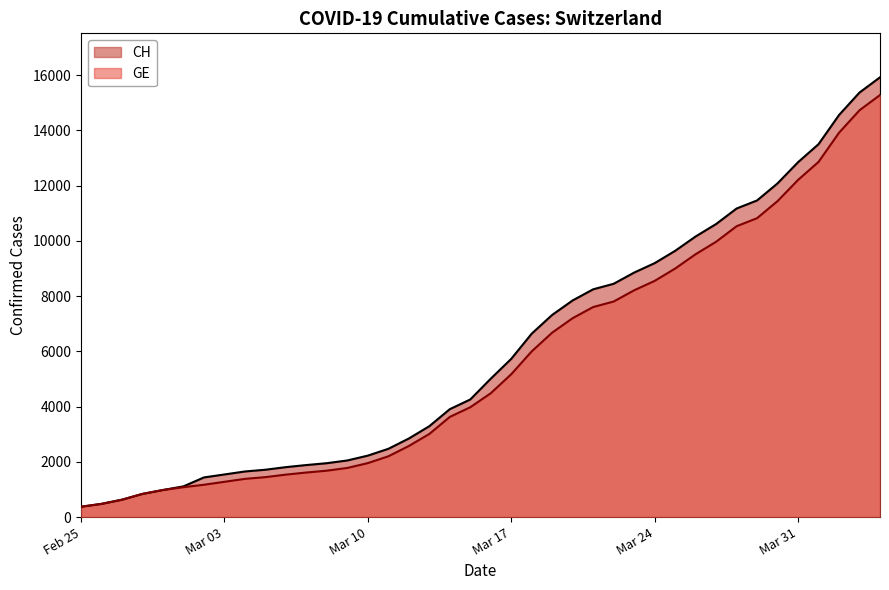

How many series are shown in this chart?

2